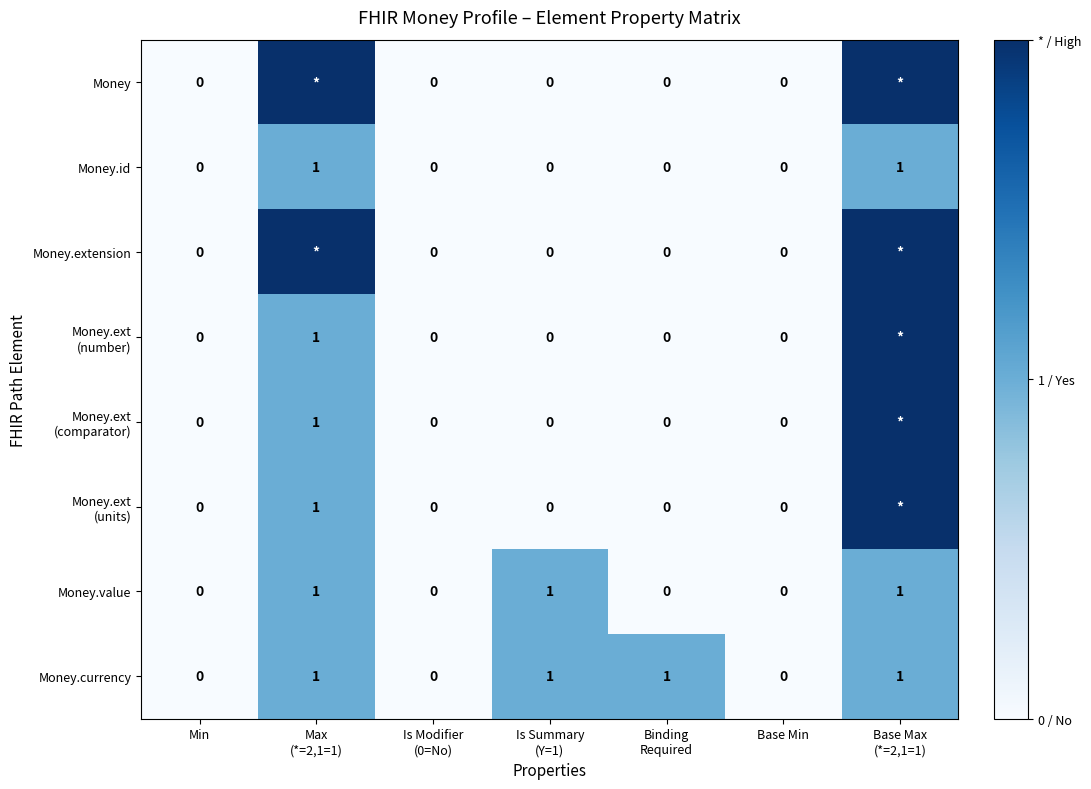

How many values in the Money.currency series are below 1?

3